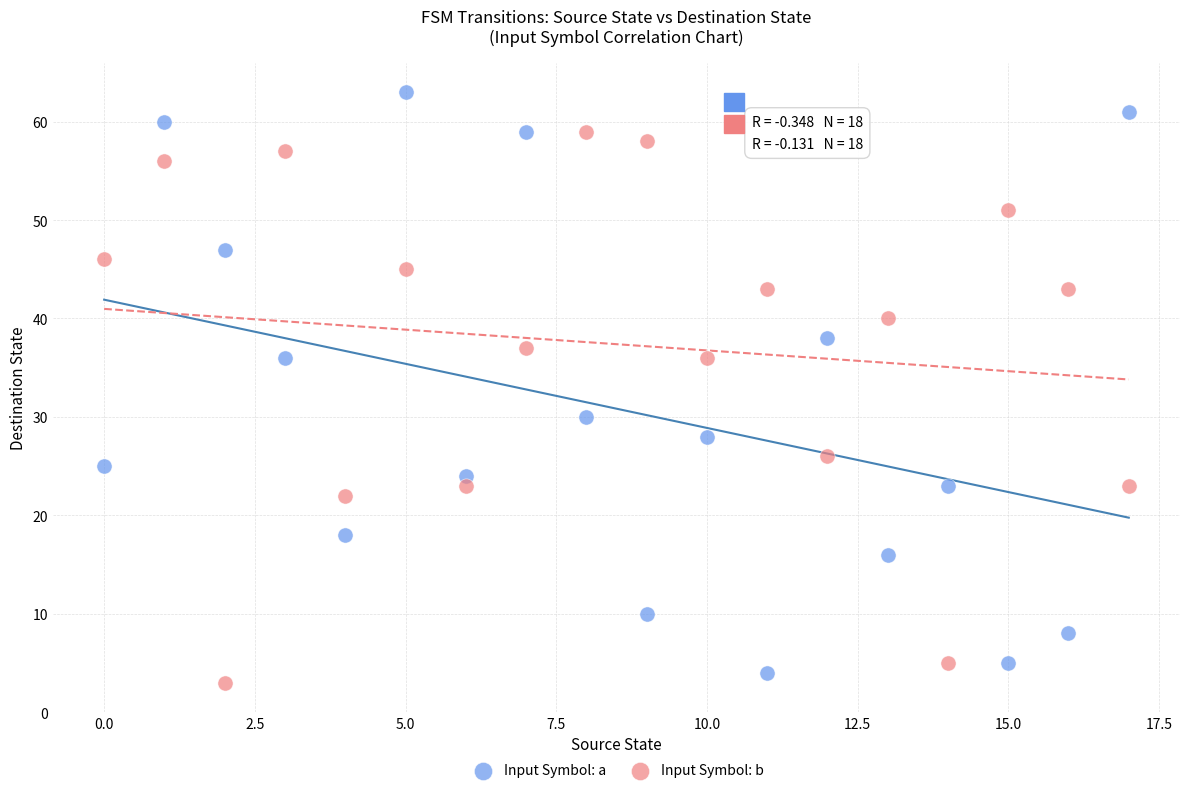

What are all the series names shown in the legend?

Input Symbol: a, Input Symbol: b